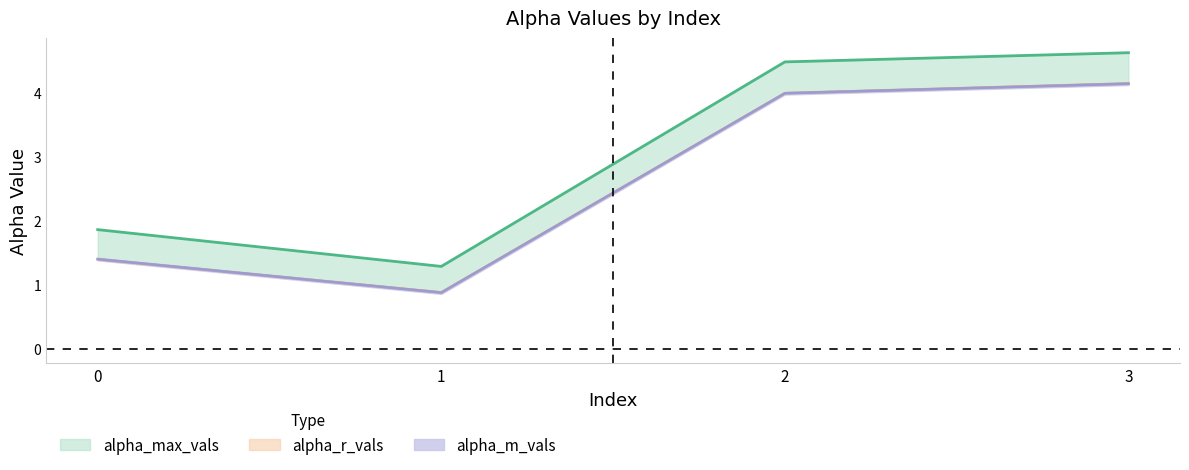

At how many categories does at least one series exceed 2?

2